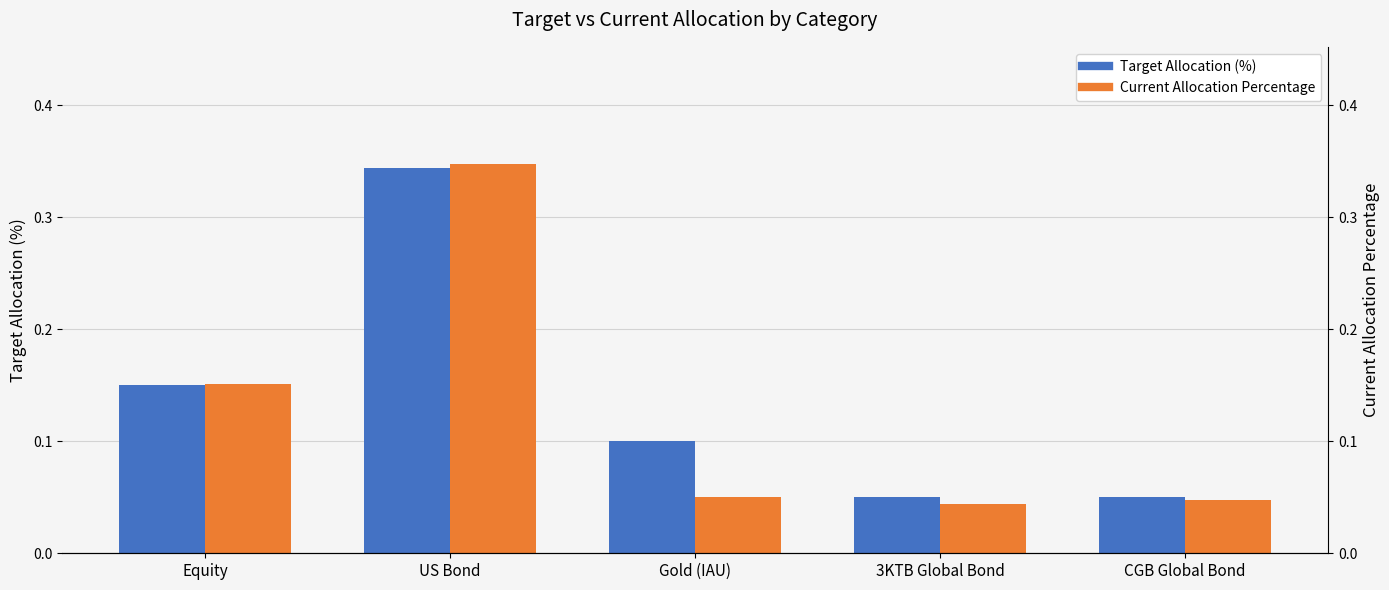

At how many categories does at least one series exceed 0?

5